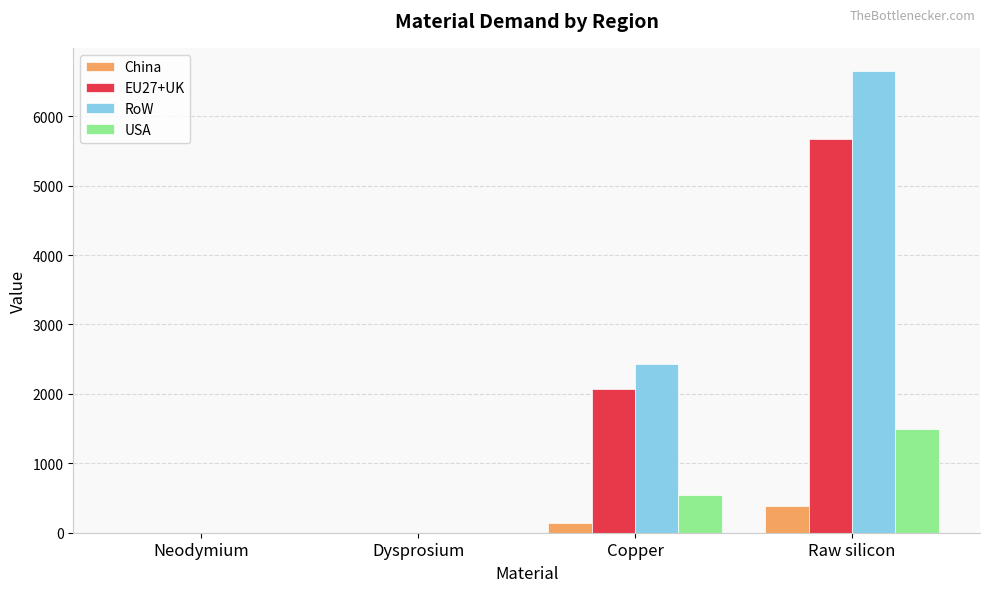

How many groups of bars are there?

4